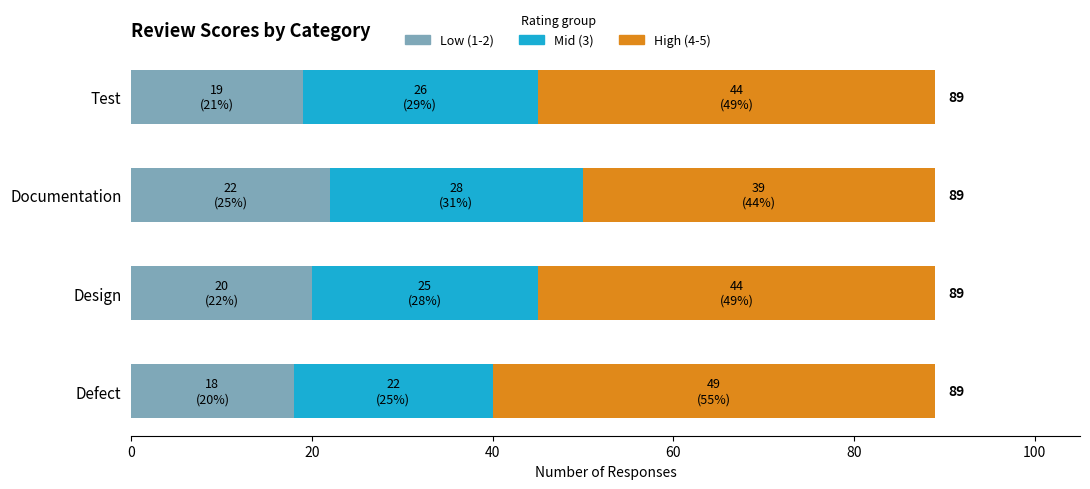

What is the maximum value for Low (1-2)?

22